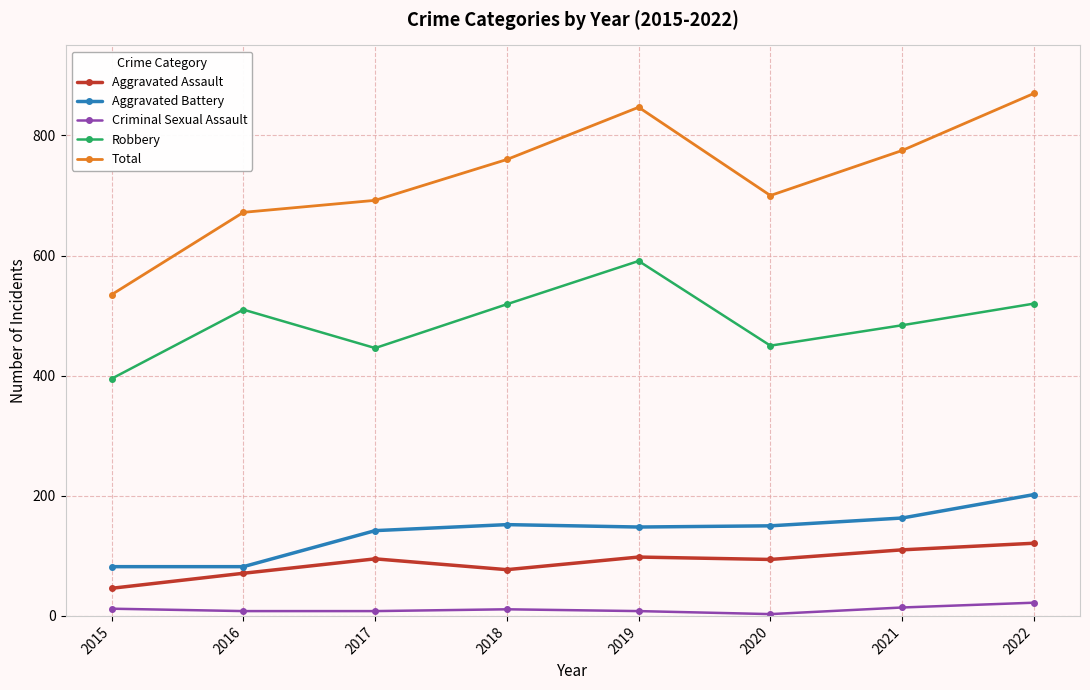

The value of Robbery at 2018 is 267. True or false?

False